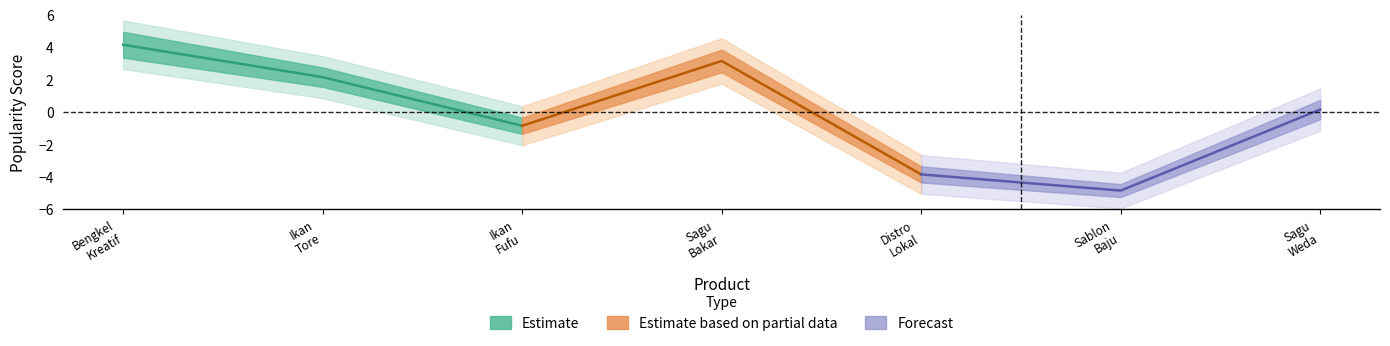

How many data points in Forecast are less than -3?

2